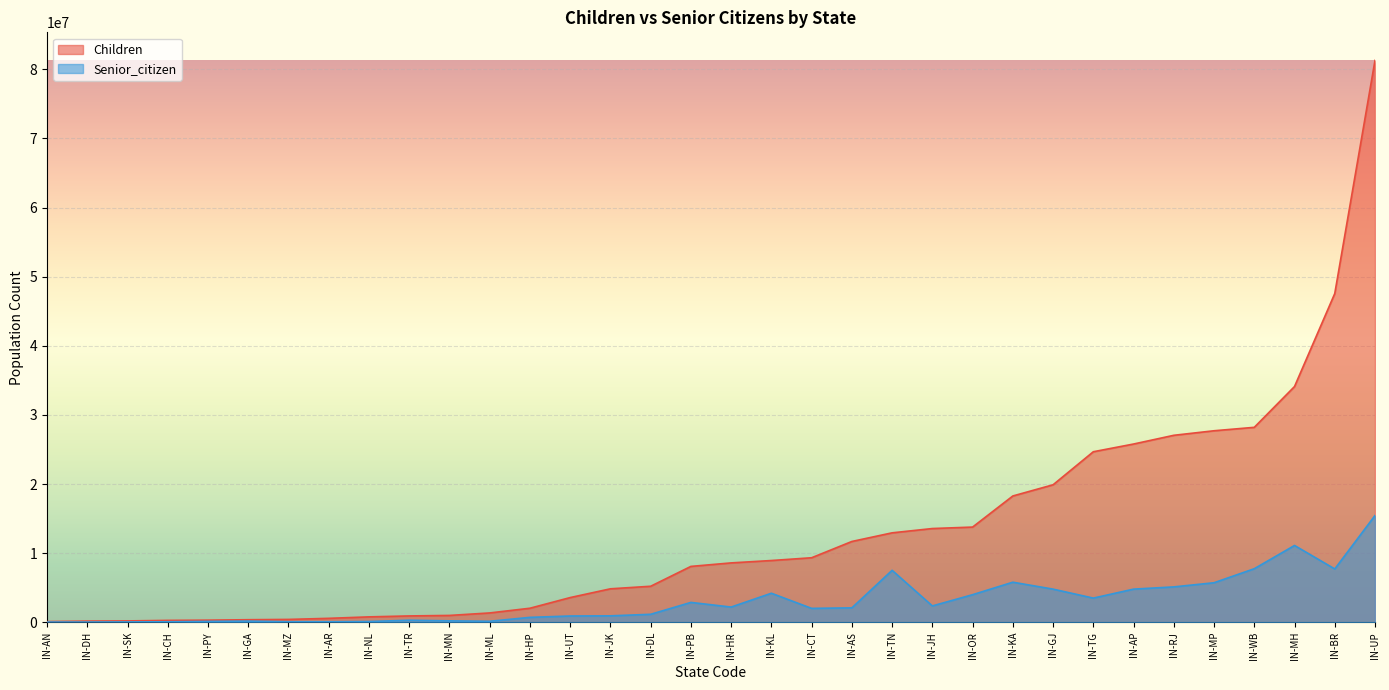

Which series has the widest spread of values?

Children